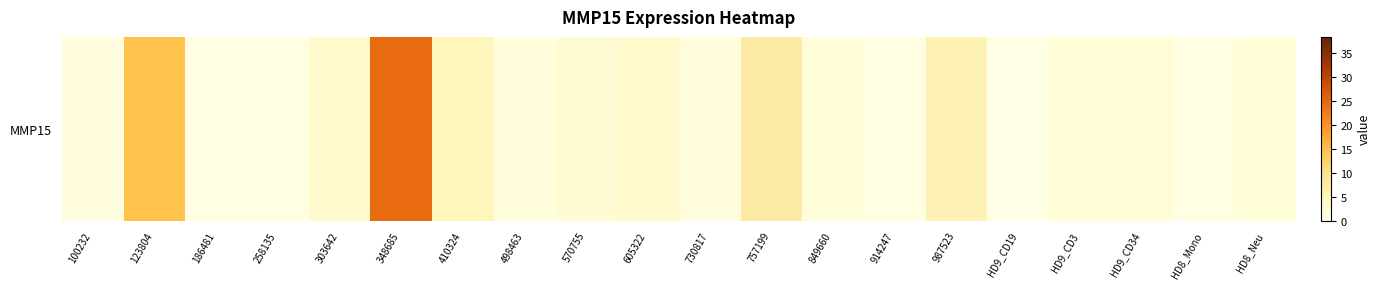

List the labels in order of value, smallest first.

HD9_CD19, HD8_Mono, 186481, 914247, 258135, 100232, 730817, 498463, 849660, HD8_Neu, HD9_CD3, HD9_CD34, 570755, 605322, 303642, 410324, 987523, 757199, 123804, 348685